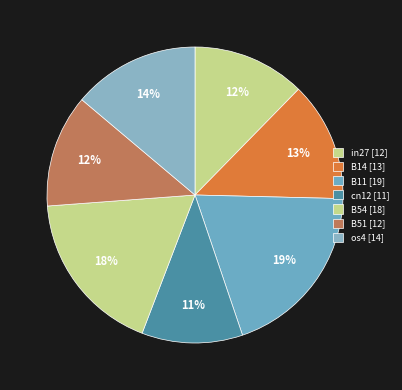

Does any single category account for the majority?

No